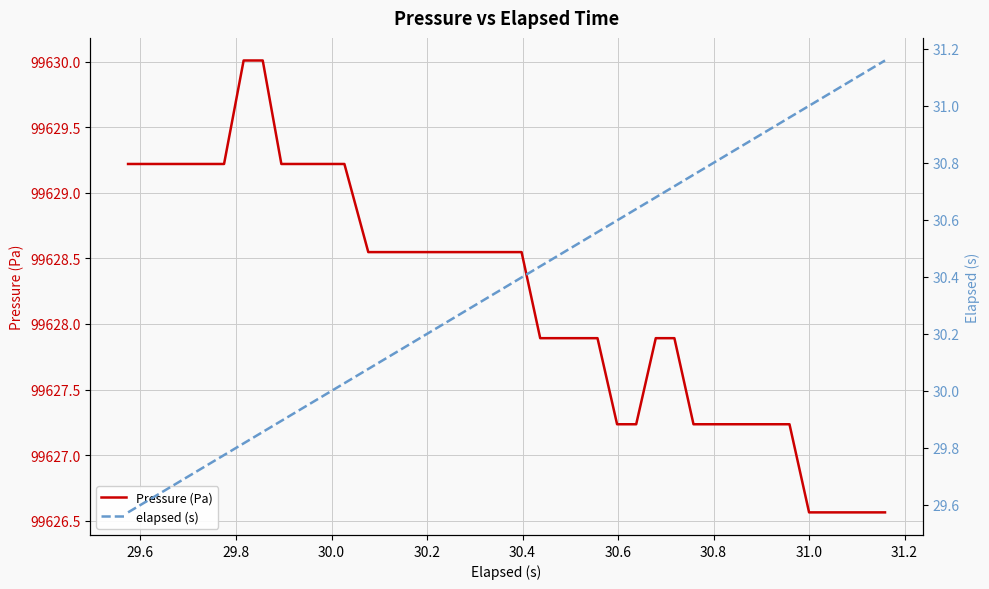

The elapsed (s) series shows 7.4 at 31.4. True or false?

False